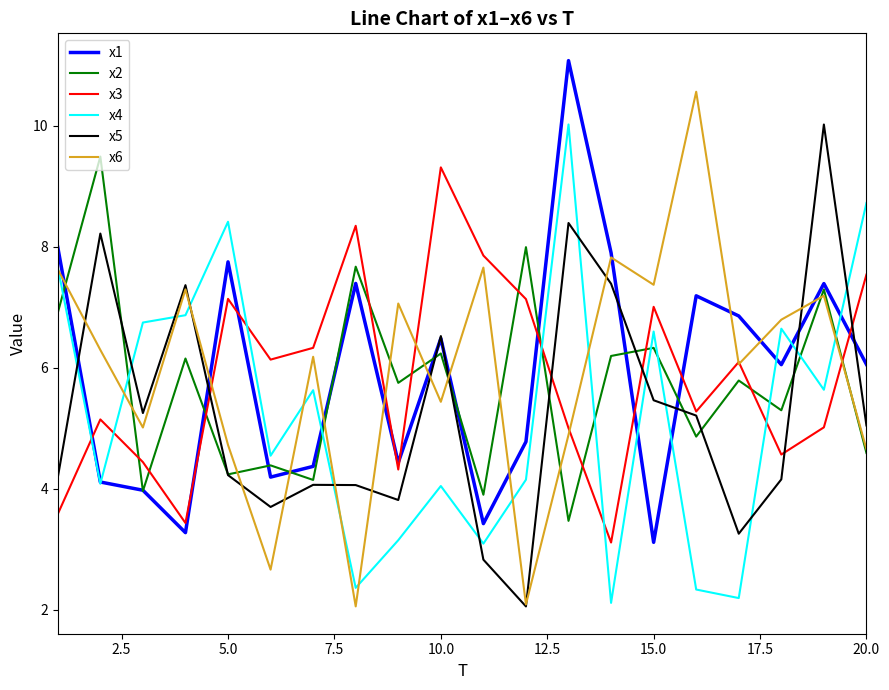

Which series has the largest range (max minus min)?

x6